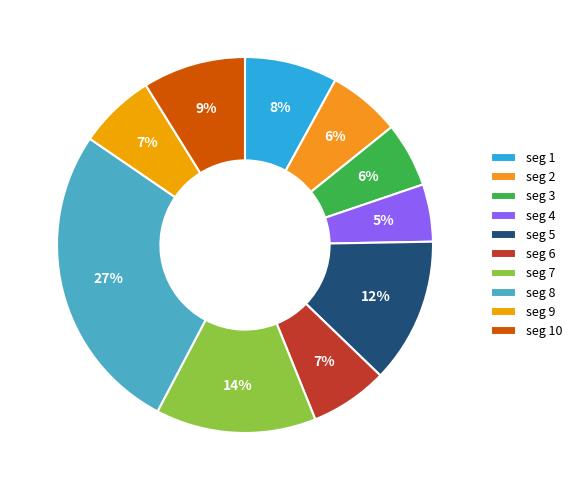

Which category has the biggest portion of the pie?

seg 8